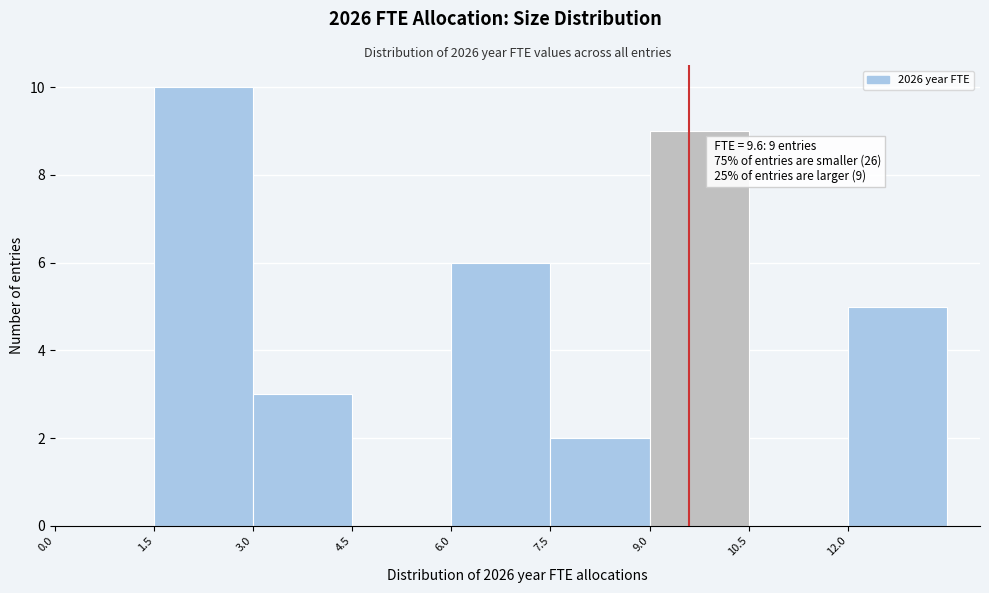

Which range on the x-axis has the tallest bar?

1.5 to 3.0